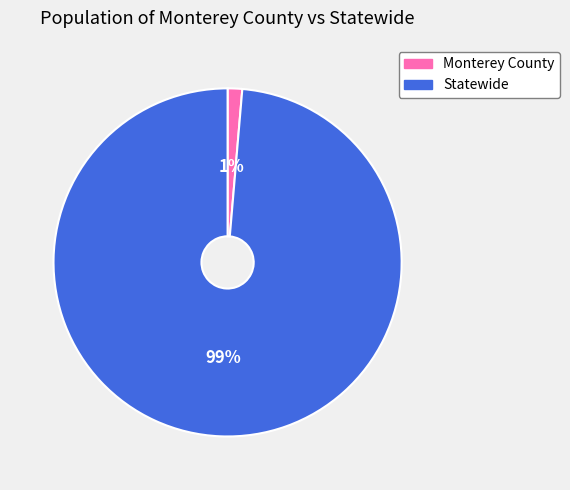

To the nearest percent, what is the combined percentage of Statewide and Monterey County?

100%